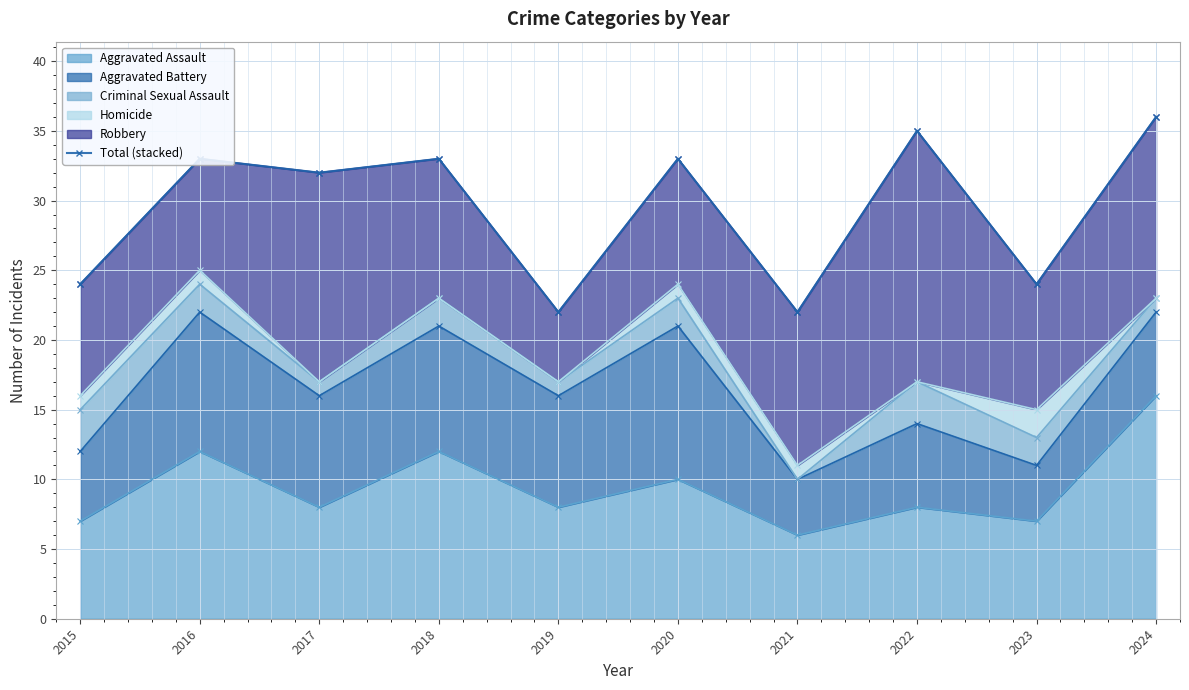

Which has a higher value, 2019 or 2022?

2022